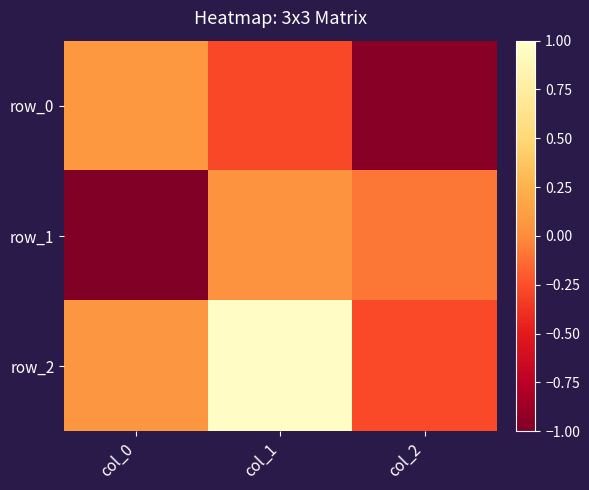

At which category does the chart reach its minimum across all series?

col_0